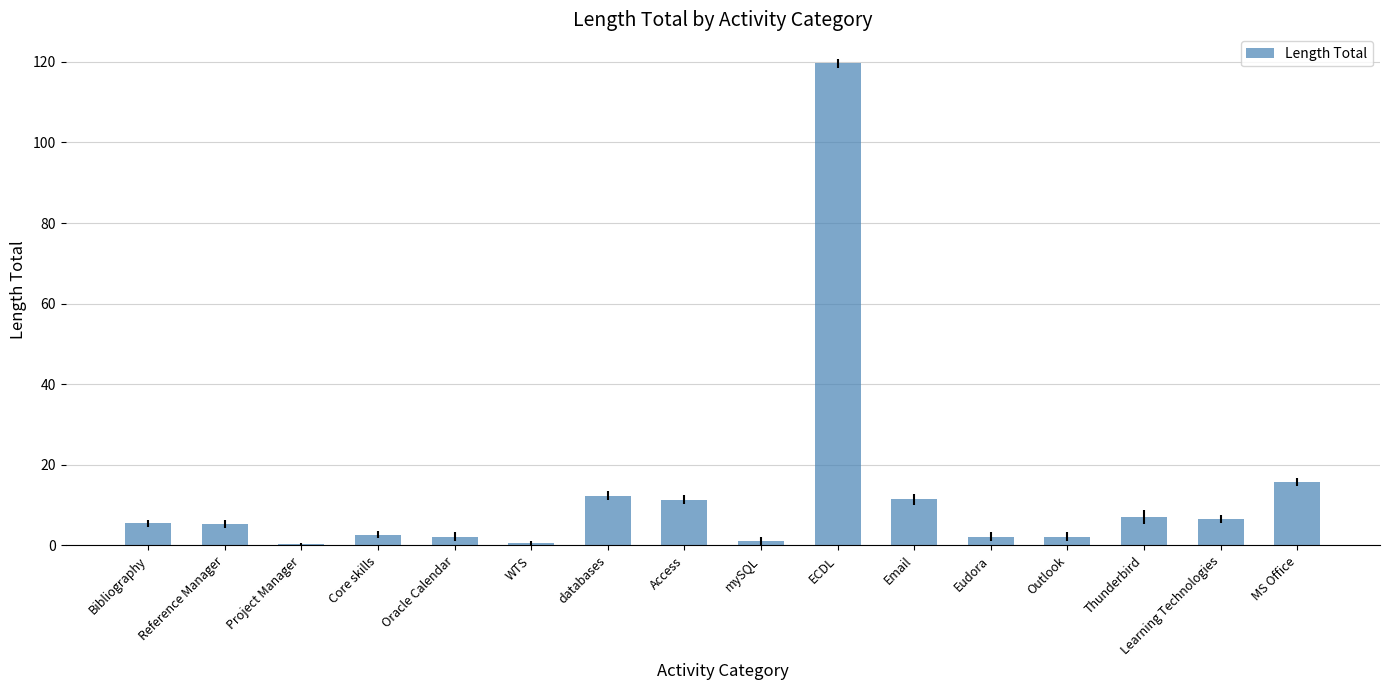

What is the change in value from ECDL to Learning Technologies?

-113.1